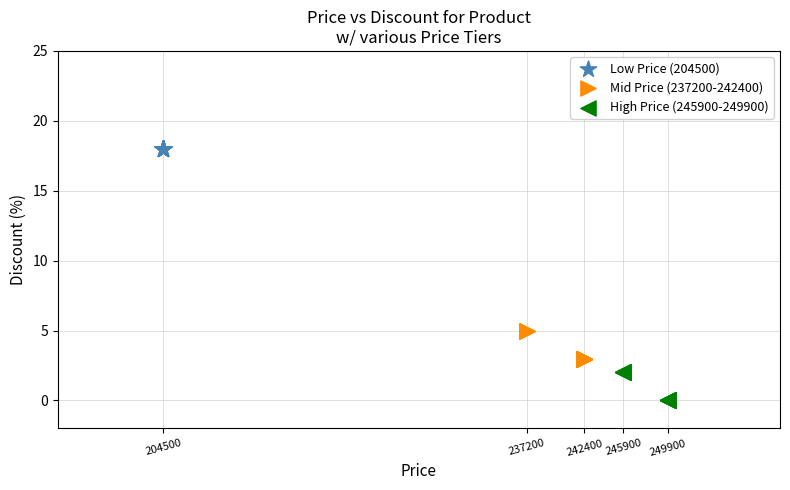

Which series contains the lowest Y value?

High Price (245900-249900)